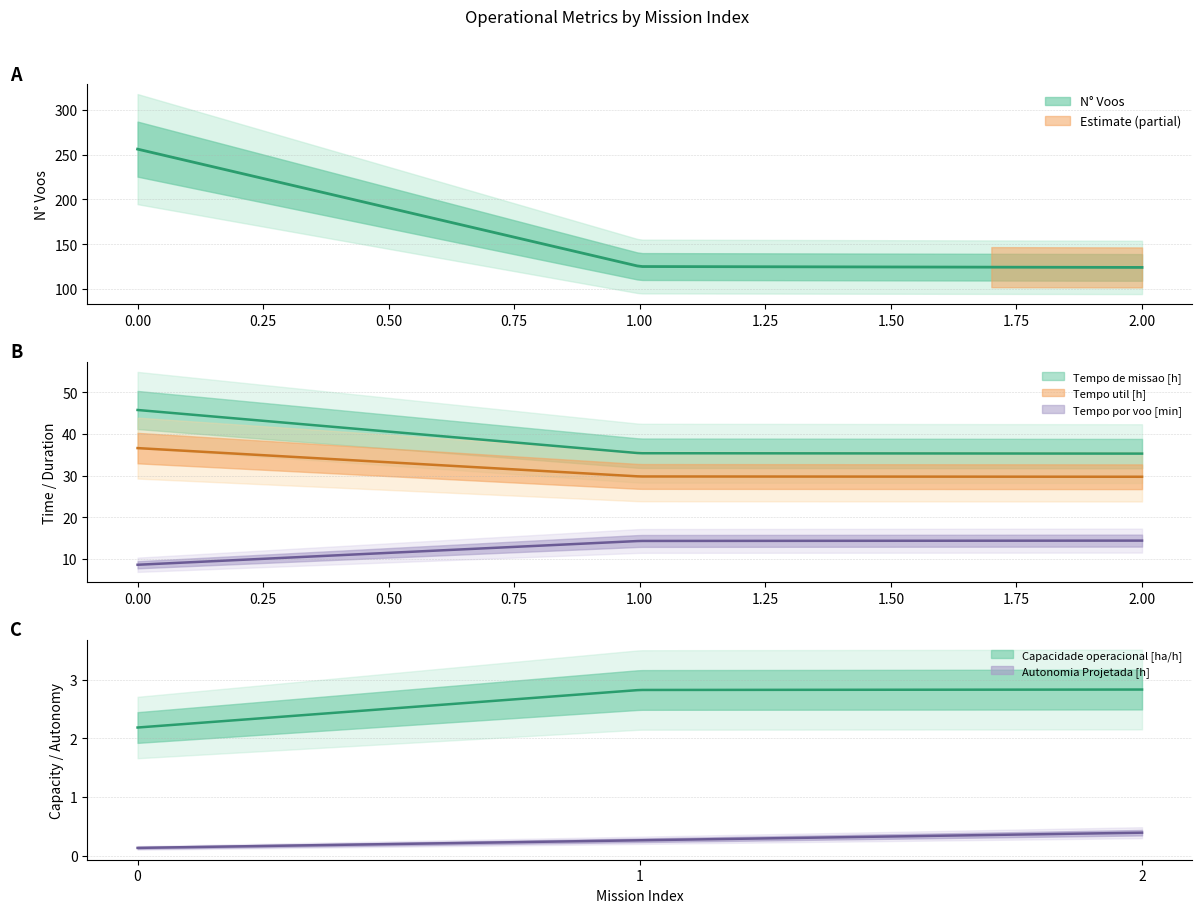

Is it true that Tempo util [h] equals 36.6 at 0?

True